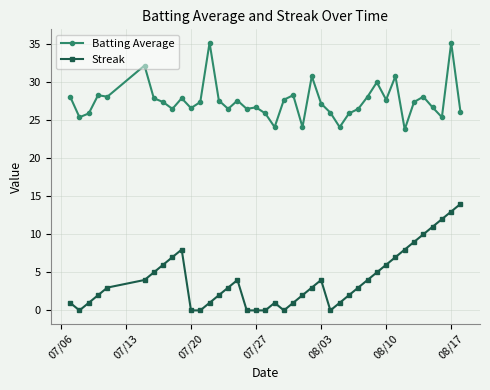

What is the greatest value displayed?

35.2